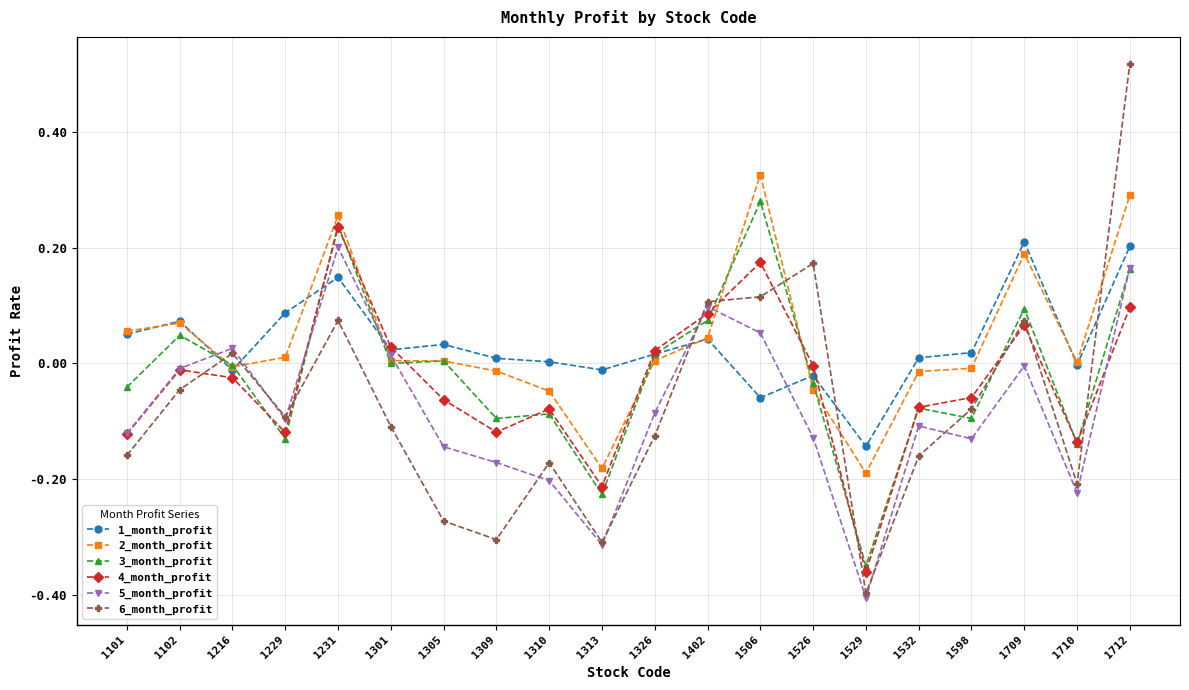

List the series in order of their peak value, highest first.

6_month_profit, 2_month_profit, 3_month_profit, 4_month_profit, 1_month_profit, 5_month_profit